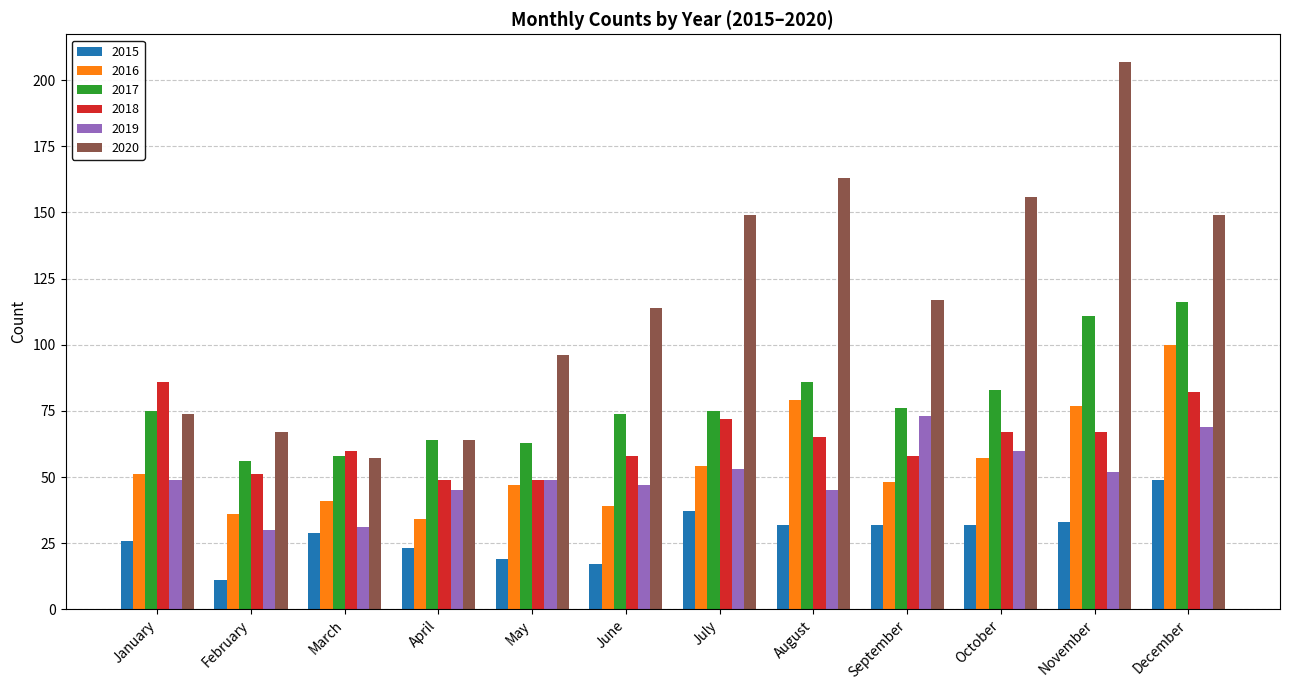

What is the average value of the 2015 series?

28